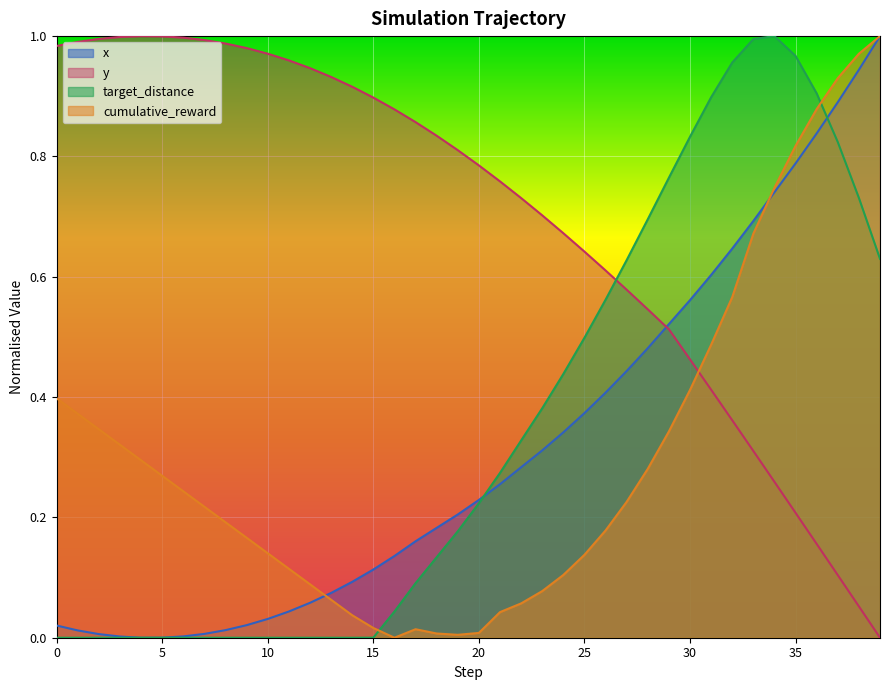

At which category is the sum across all series the highest?

35